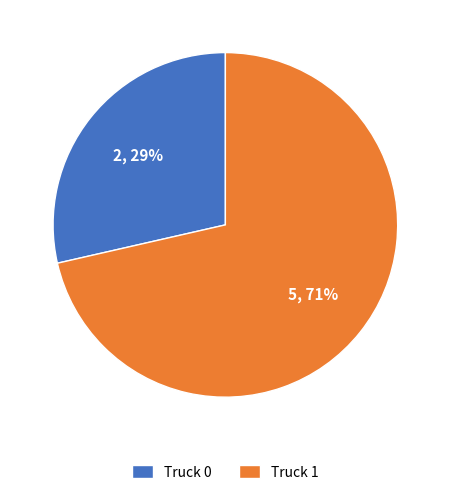

Is Truck 1 the majority of the pie?

Yes